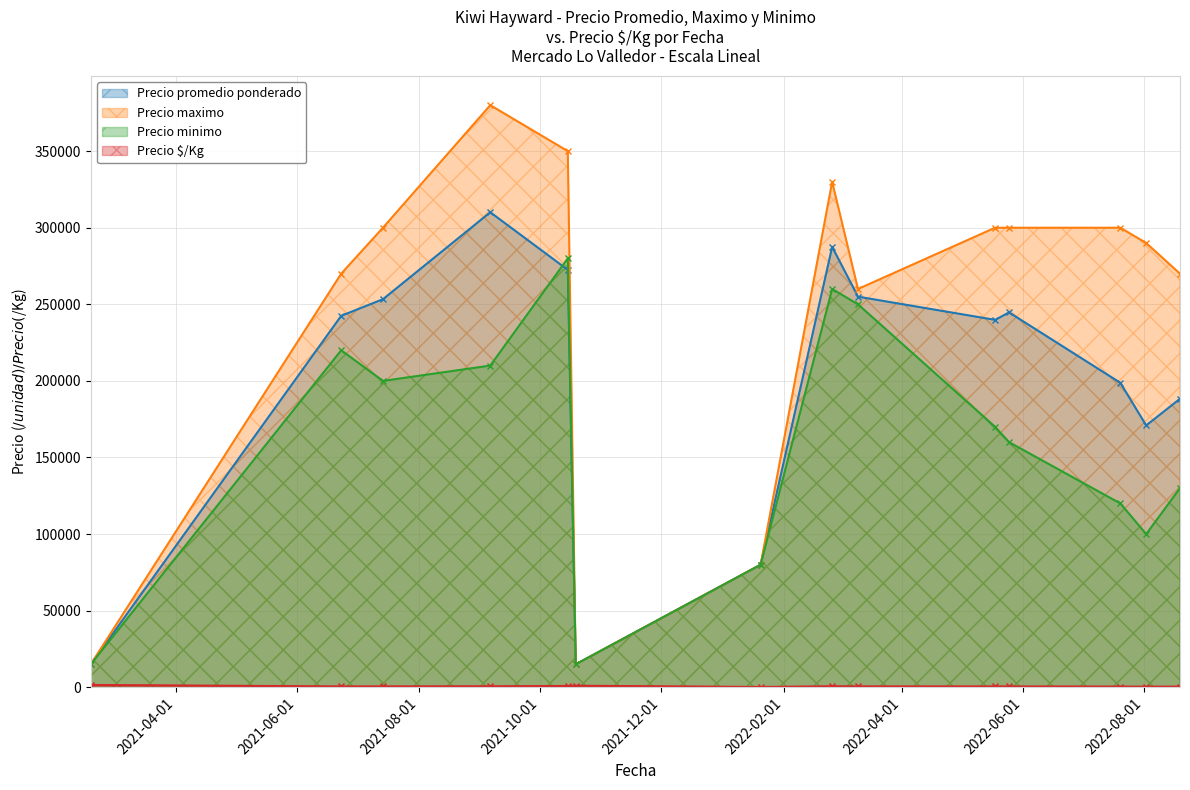

What is the sum of all Precio minimo values?

2210000